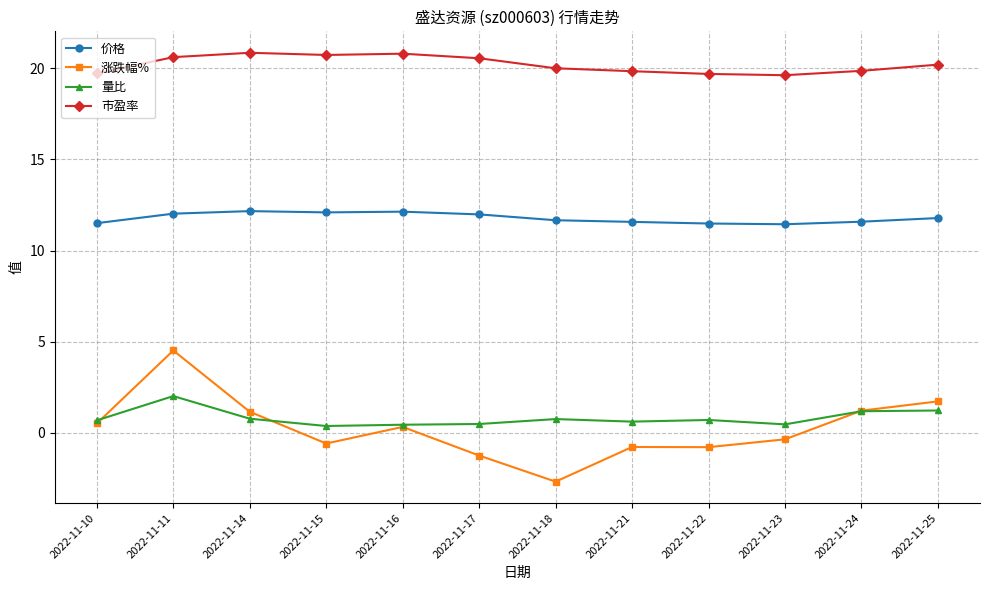

Which series has the largest range (max minus min)?

涨跌幅%